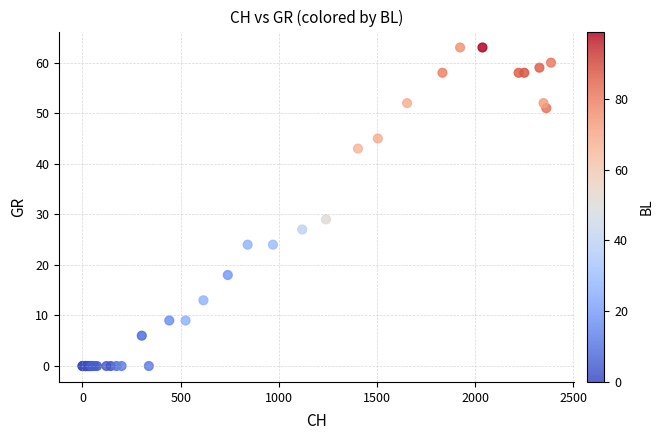

What Y value in the scatter plot is closest to 31?

29